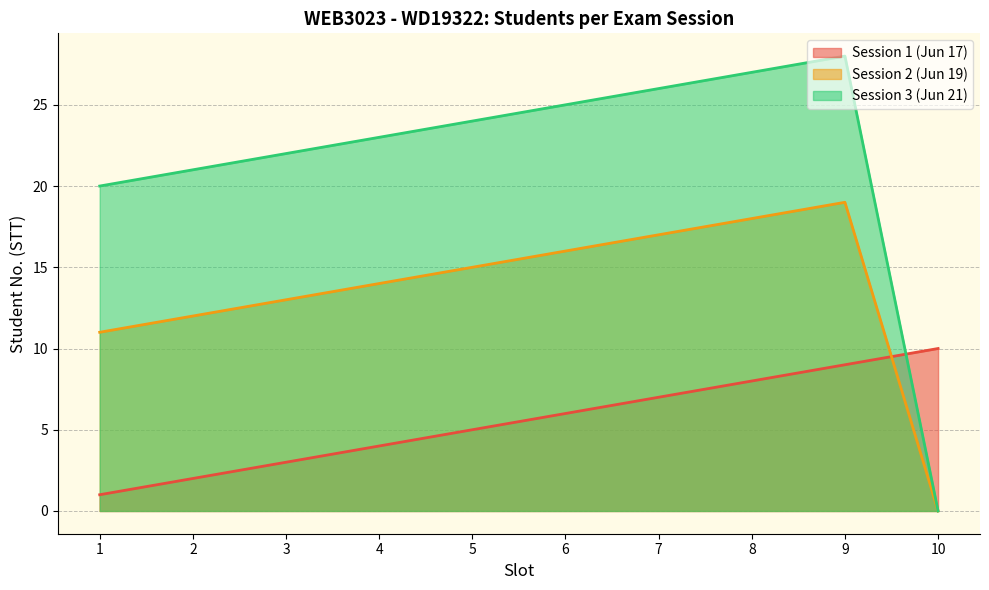

The Session 3 (Jun 21) series shows 21 at 2. True or false?

True